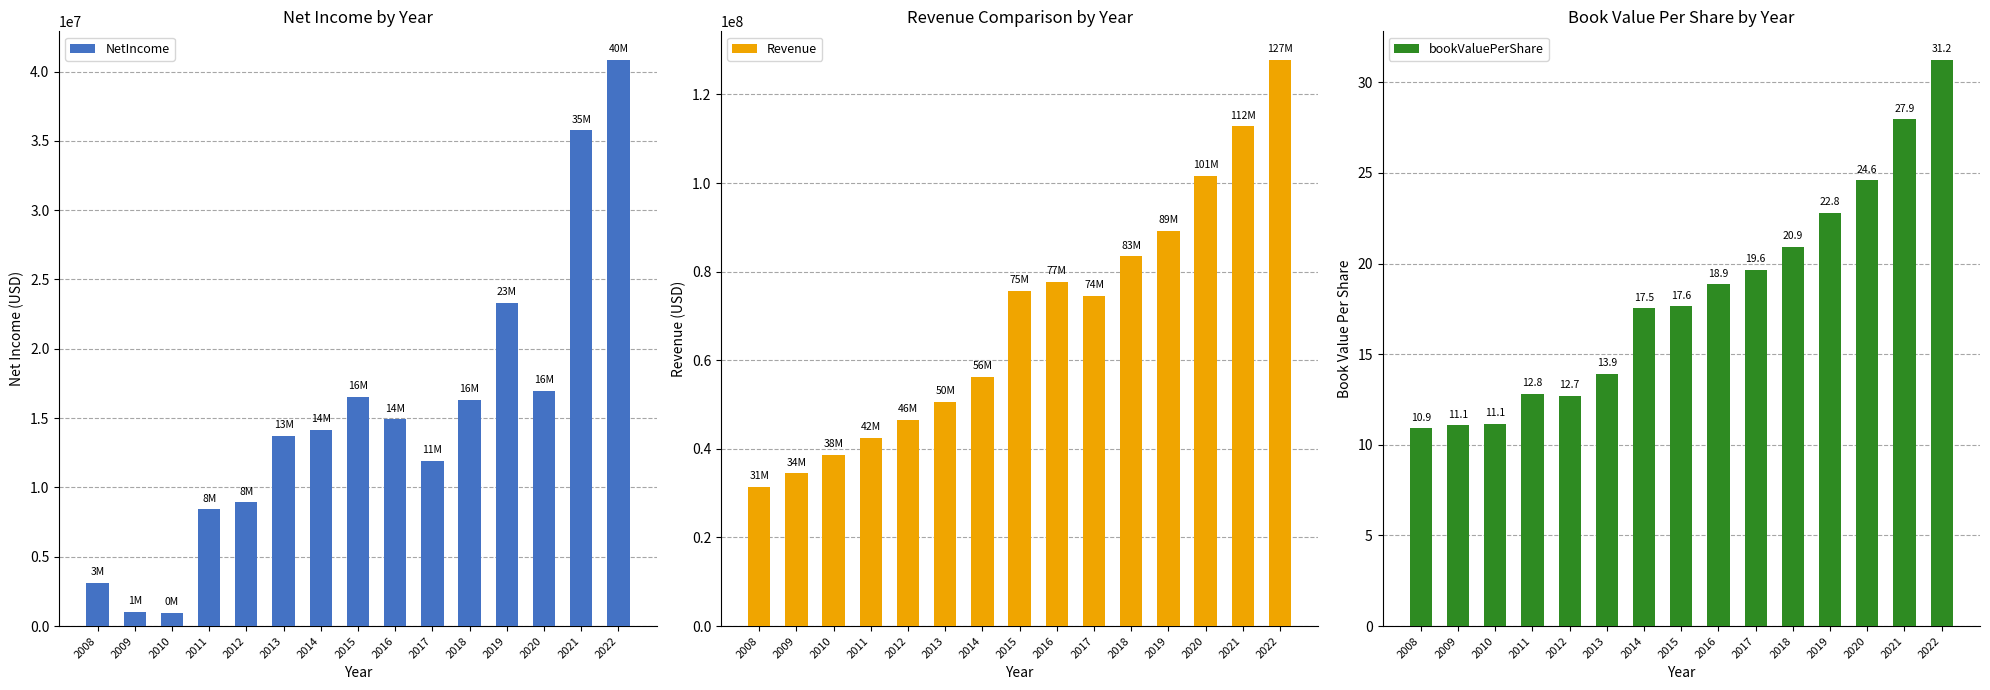

How many bars are there in total?

45